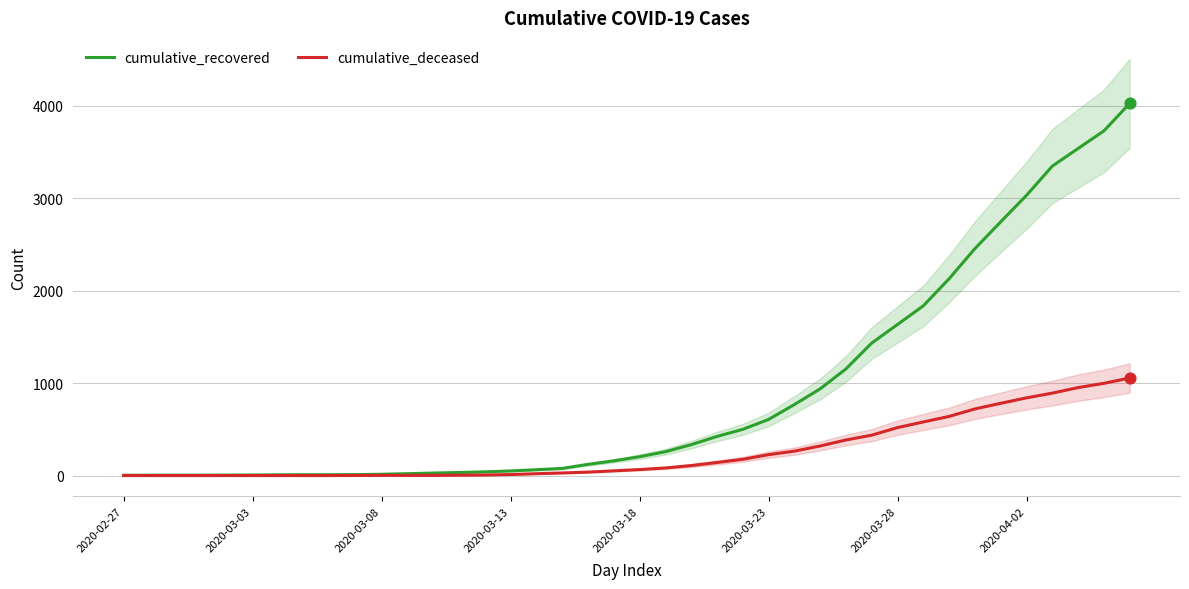

Is the value of cumulative_recovered at 23 greater than the value of cumulative_deceased at 14?

Yes